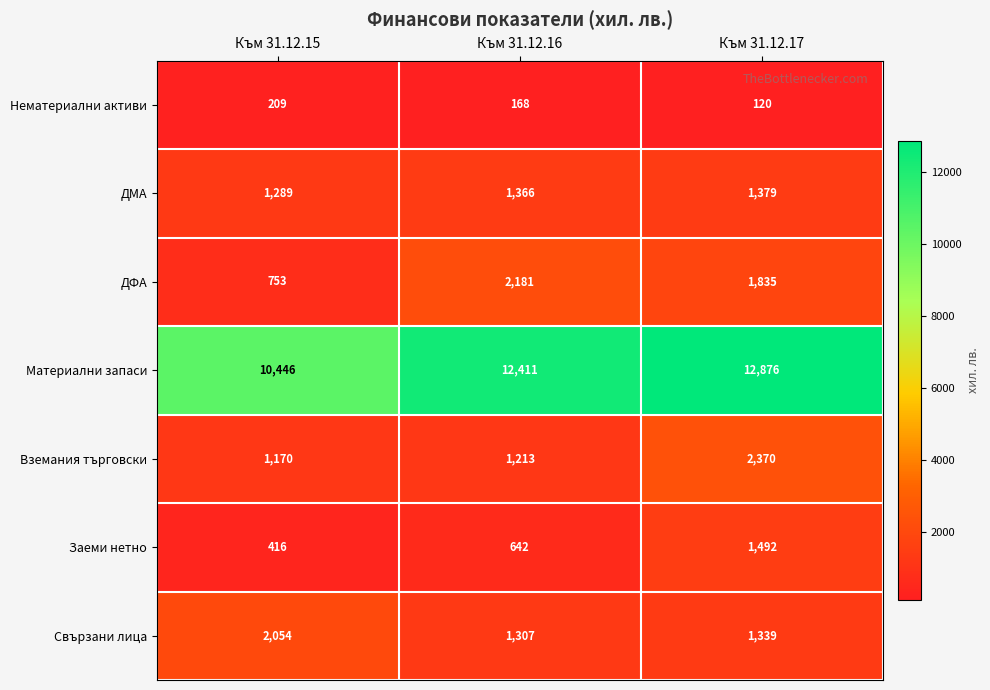

The Нематериални активи series shows 281 at Към 31.12.15. True or false?

False